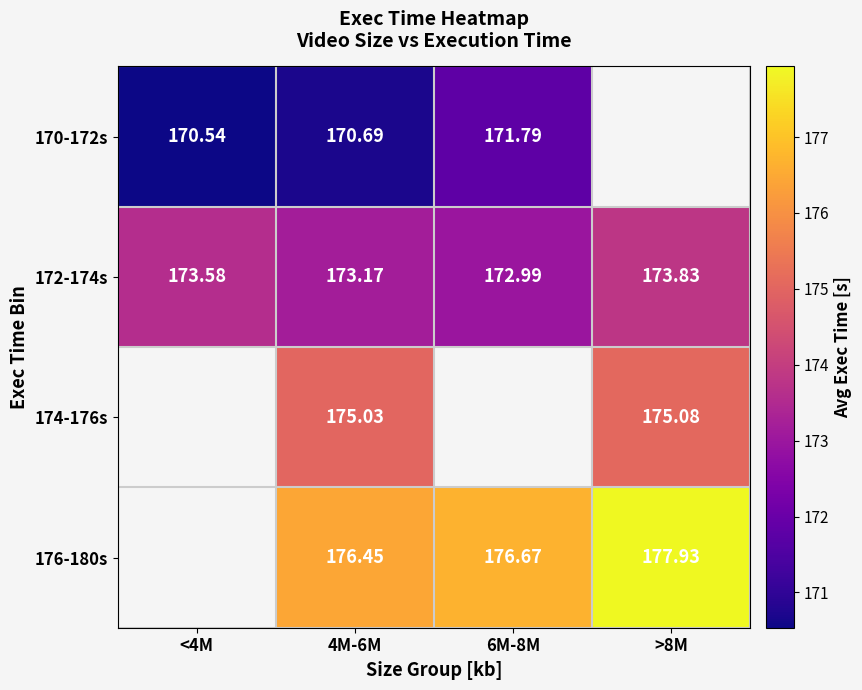

Is the value of 176-180s at 6M-8M greater than the value of 170-172s at <4M?

Yes